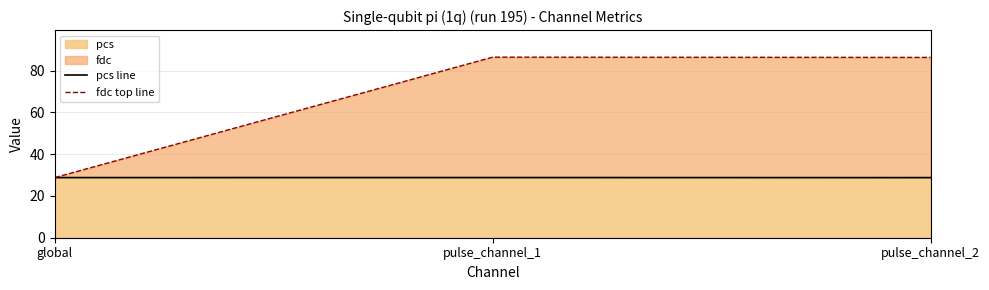

The value of pcs line at pulse_channel_1 is 47.2. True or false?

False